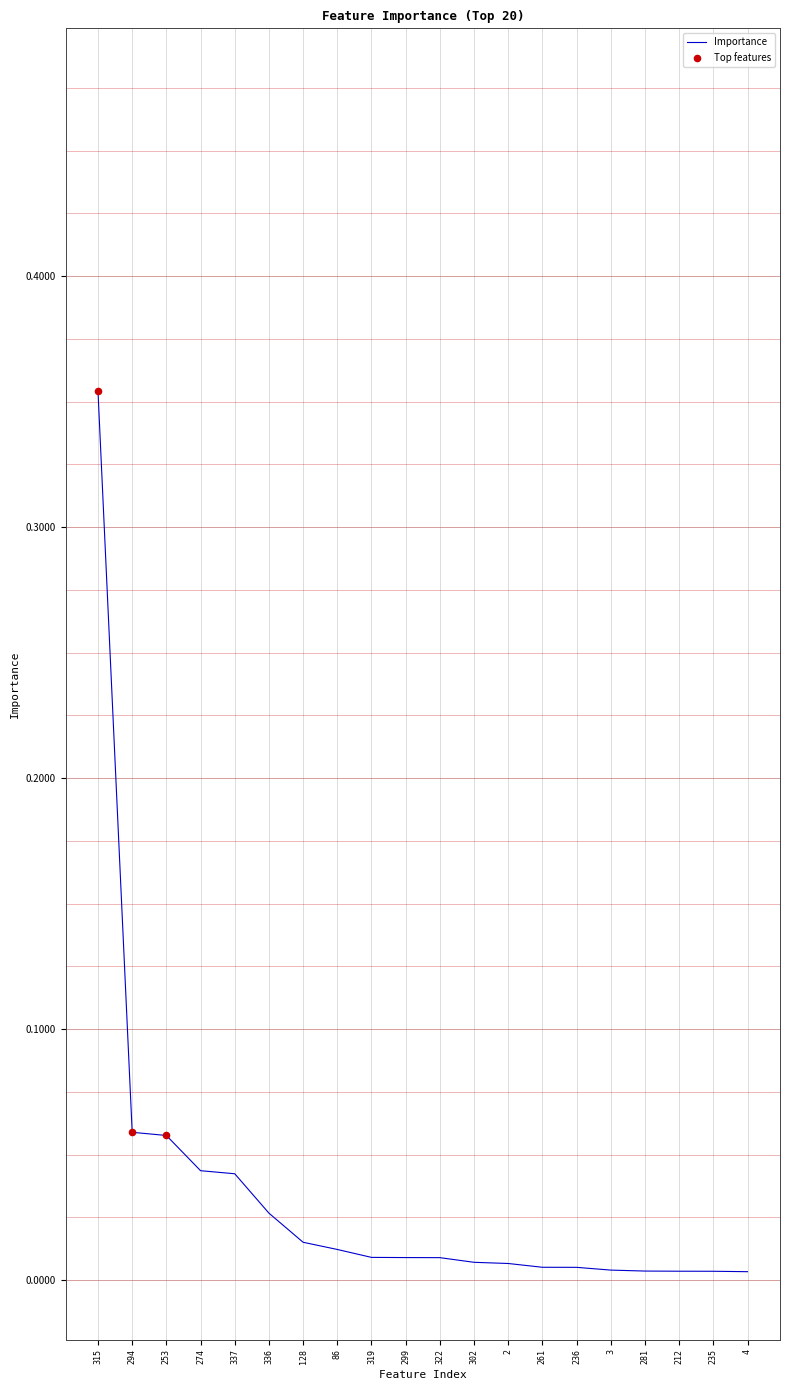

Between 261 and 294, which is larger?

294